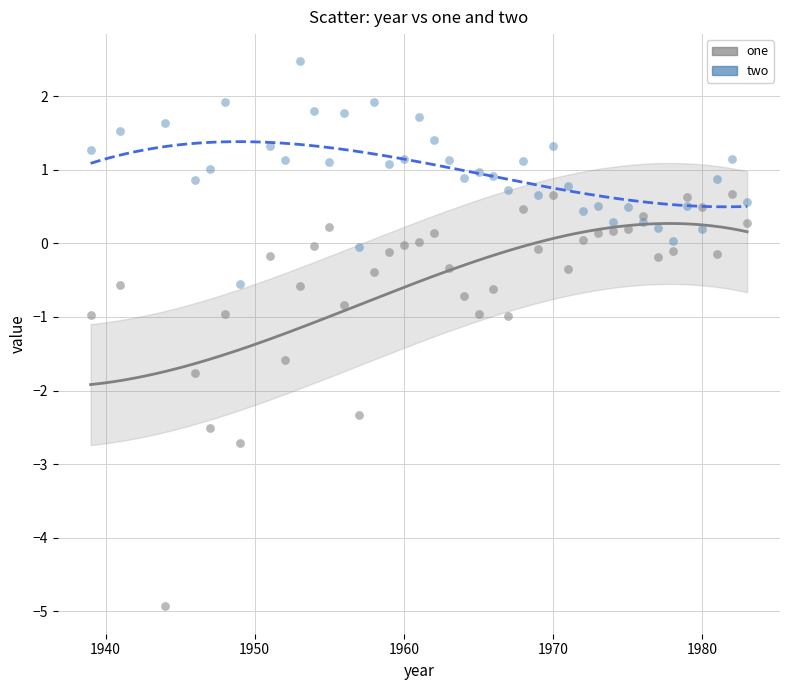

In the one series, what Y value is closest to -2?

-1.8